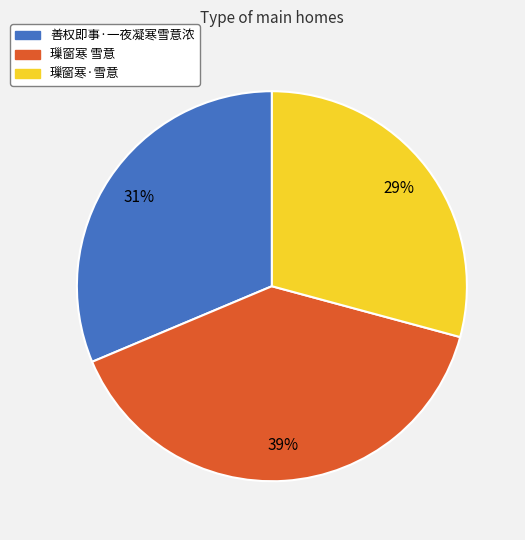

How many slices are in this pie chart?

3